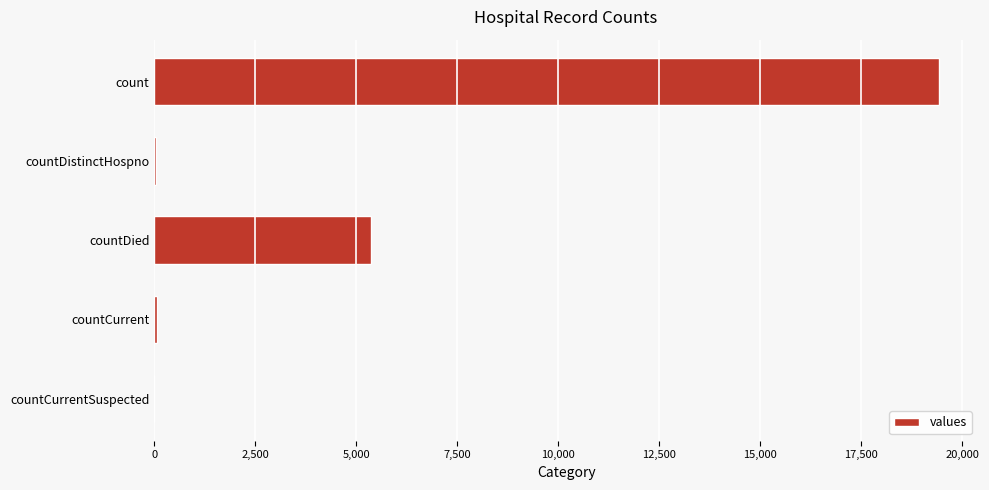

True or false: the data shows 8078 at countDied.

False